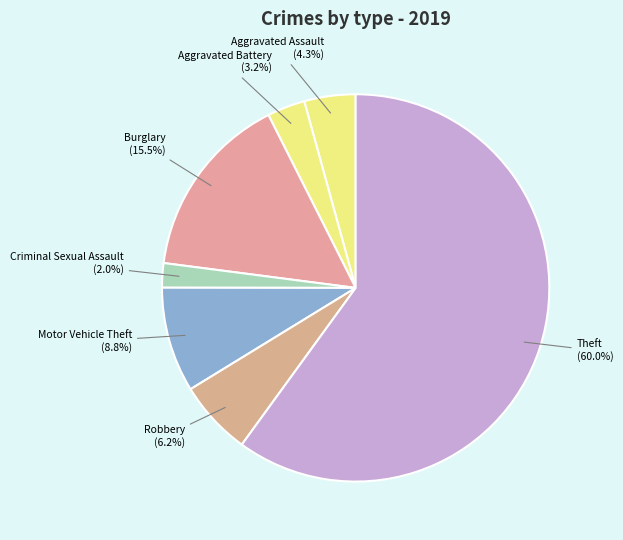

Rank the categories by value from lowest to highest.

Criminal Sexual Assault, Aggravated Battery, Aggravated Assault, Robbery, Motor Vehicle Theft, Burglary, Theft